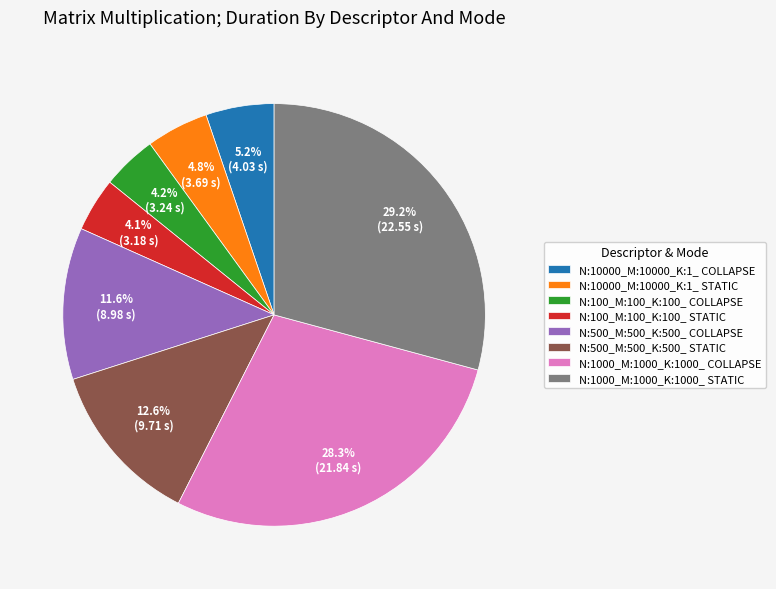

Which category has the biggest portion of the pie?

N:1000_M:1000_K:1000_ STATIC